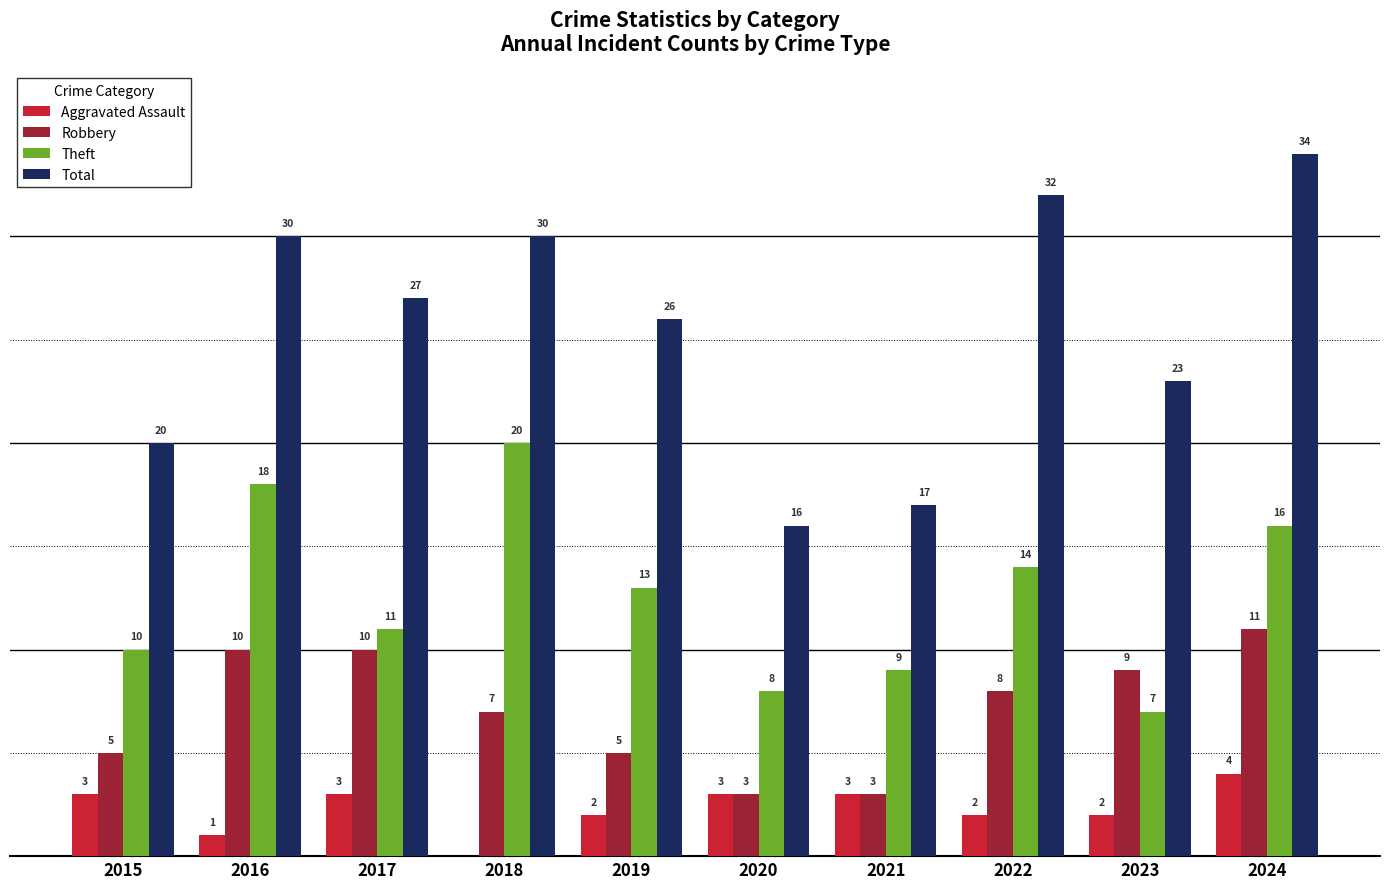

Which series changed the most between 2017 and 2024?

Total